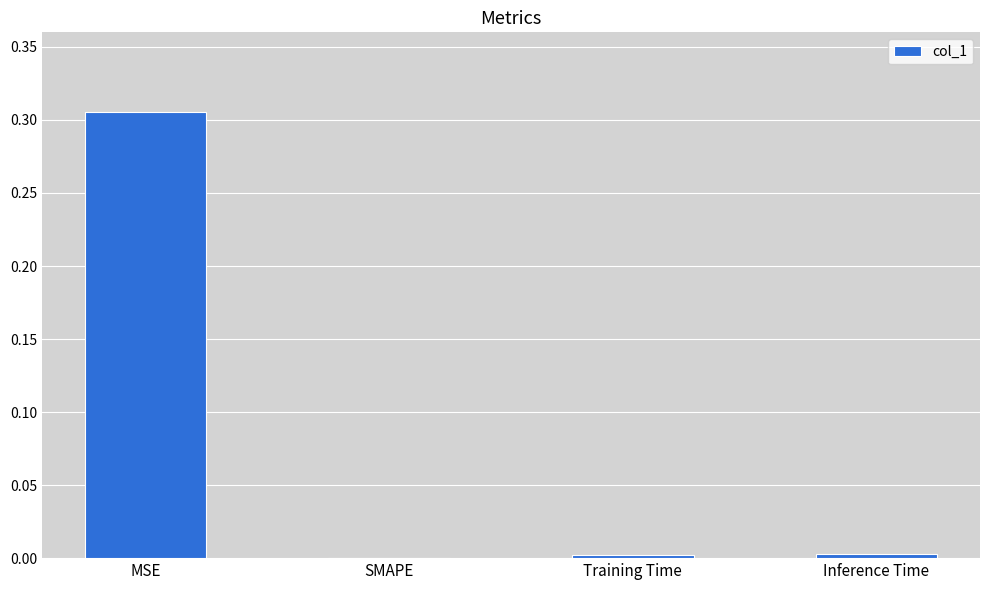

At which category does the chart reach its peak across all series?

MSE